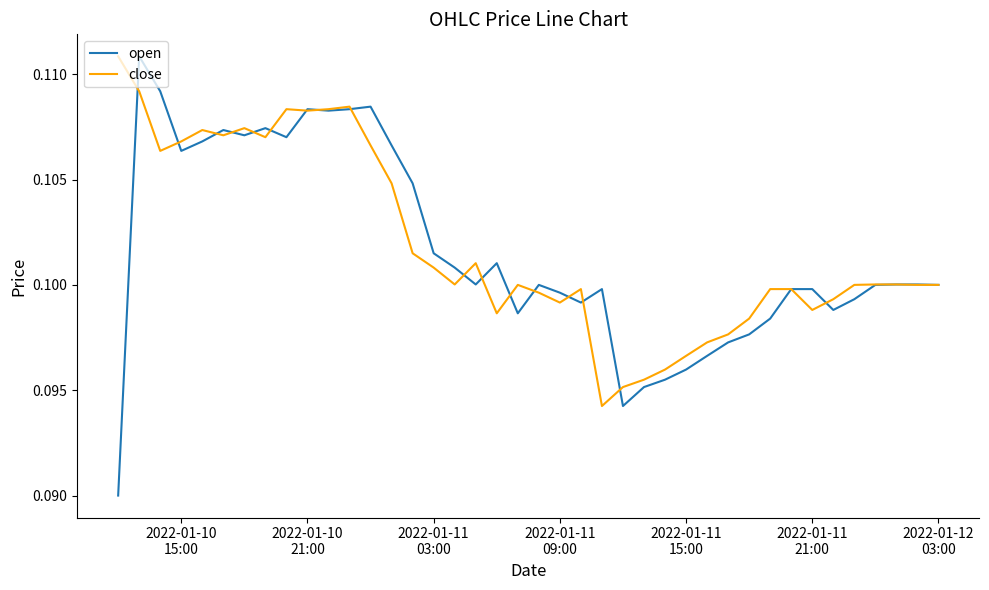

Which series has the widest spread of values?

open